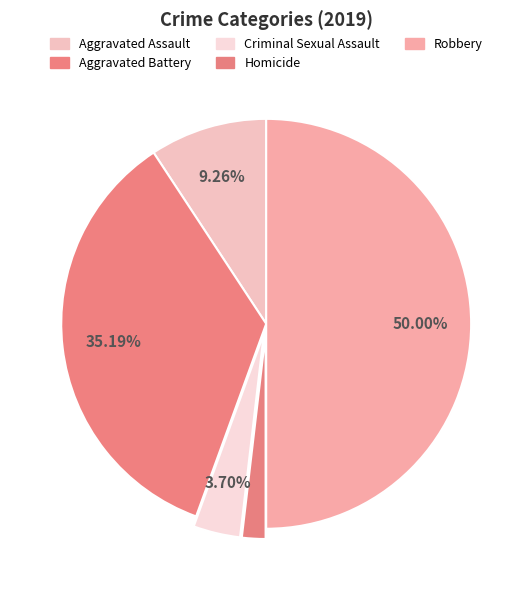

How many slices are in this pie chart?

5